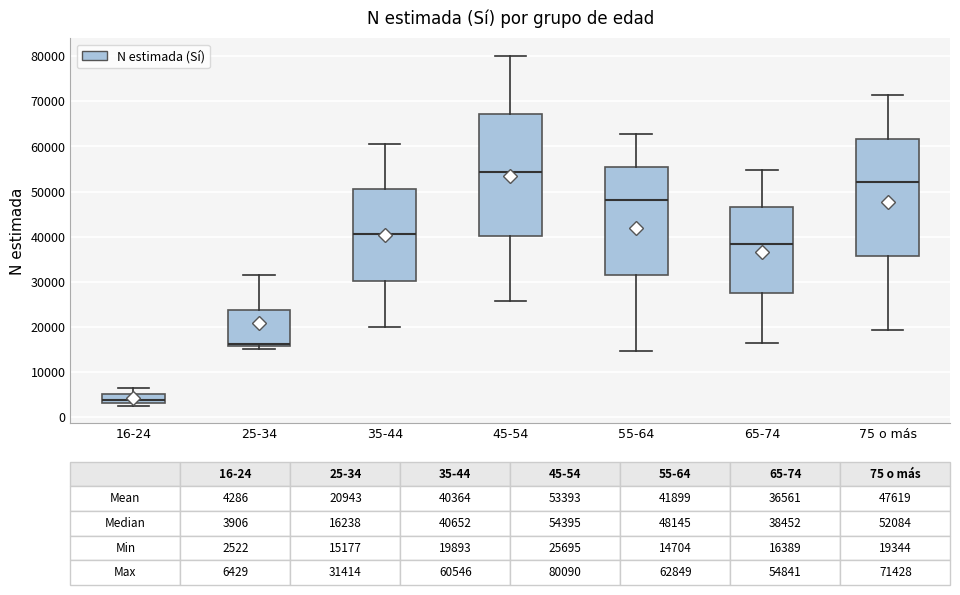

Comparing the boxes themselves (not the whiskers), which one is the tallest?

45-54